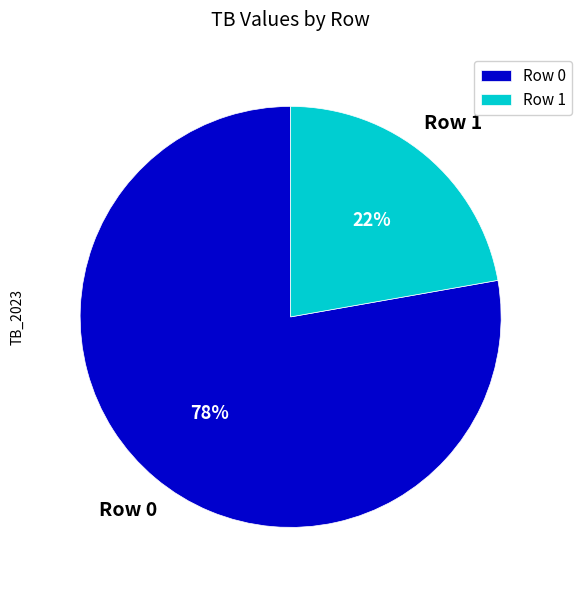

Approximately how many times larger is the value at Row 1 compared to Row 0?

0.3